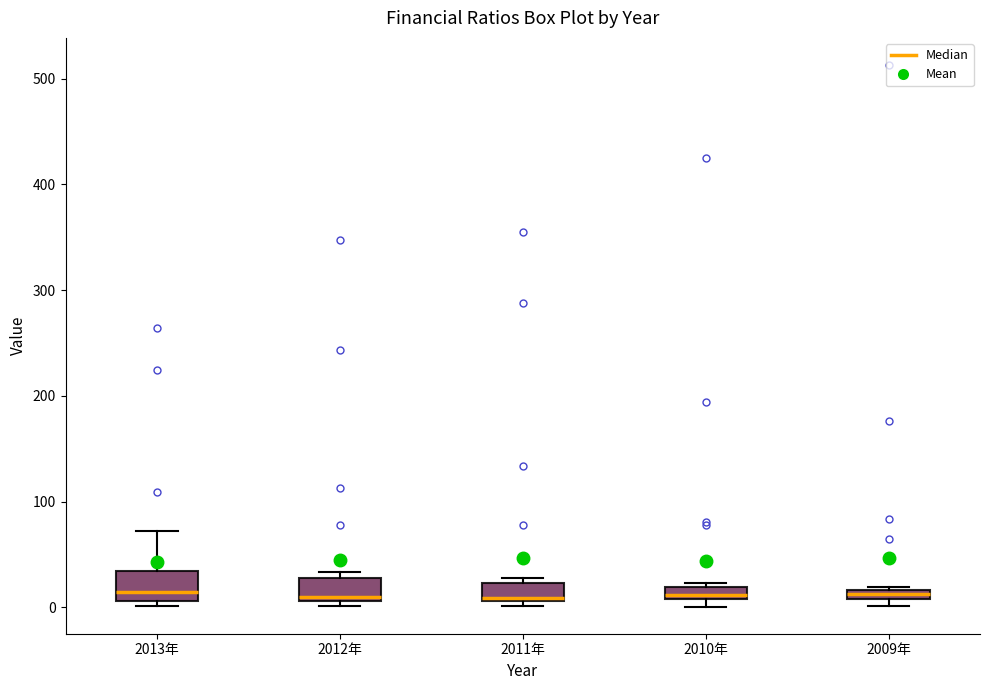

Where is the upper edge of the box for 2013年 on the y-axis? The values are not printed on the chart, so give them approximately, as read against the axis.

30